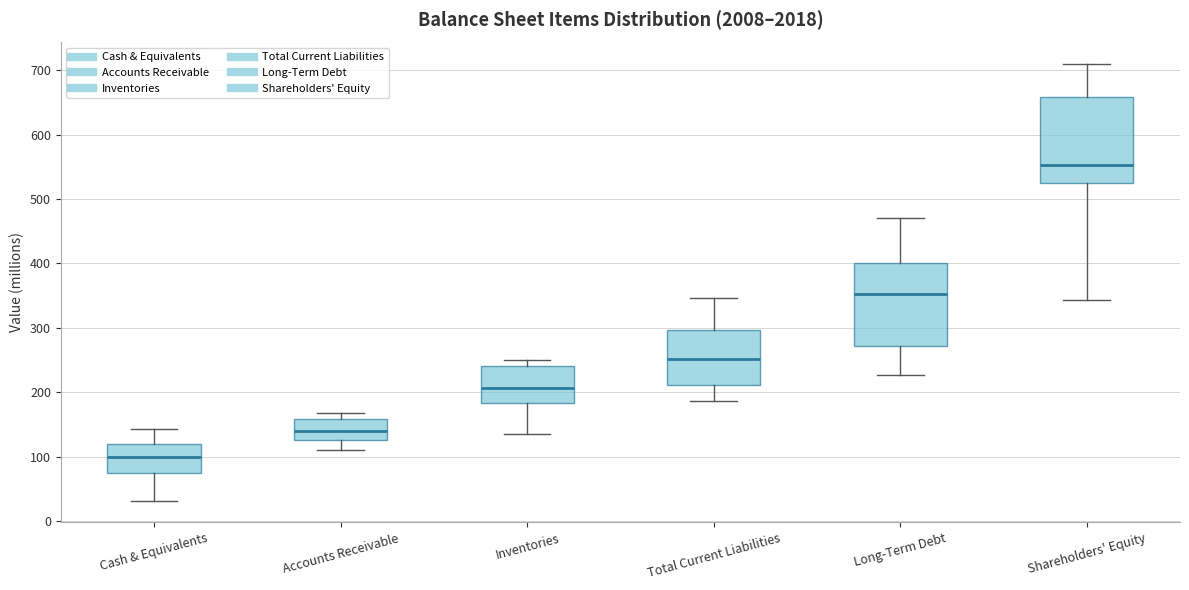

Reading left to right, transcribe this box plot: for each box, give where its median line is, the range the box spans, and where its two whiskers end, as read against the y-axis. The values are not printed on the chart, so give them approximately, as read against the axis.

Cash & Equivalents: median 100, box 80 to 120, whiskers 30 to 140
Accounts Receivable: median 140, box 130 to 160, whiskers 110 to 170
Inventories: median 210, box 180 to 240, whiskers 140 to 250
Total Current Liabilities: median 250, box 210 to 300, whiskers 190 to 350
Long-Term Debt: median 350, box 270 to 400, whiskers 230 to 470
Shareholders' Equity: median 550, box 530 to 660, whiskers 340 to 710